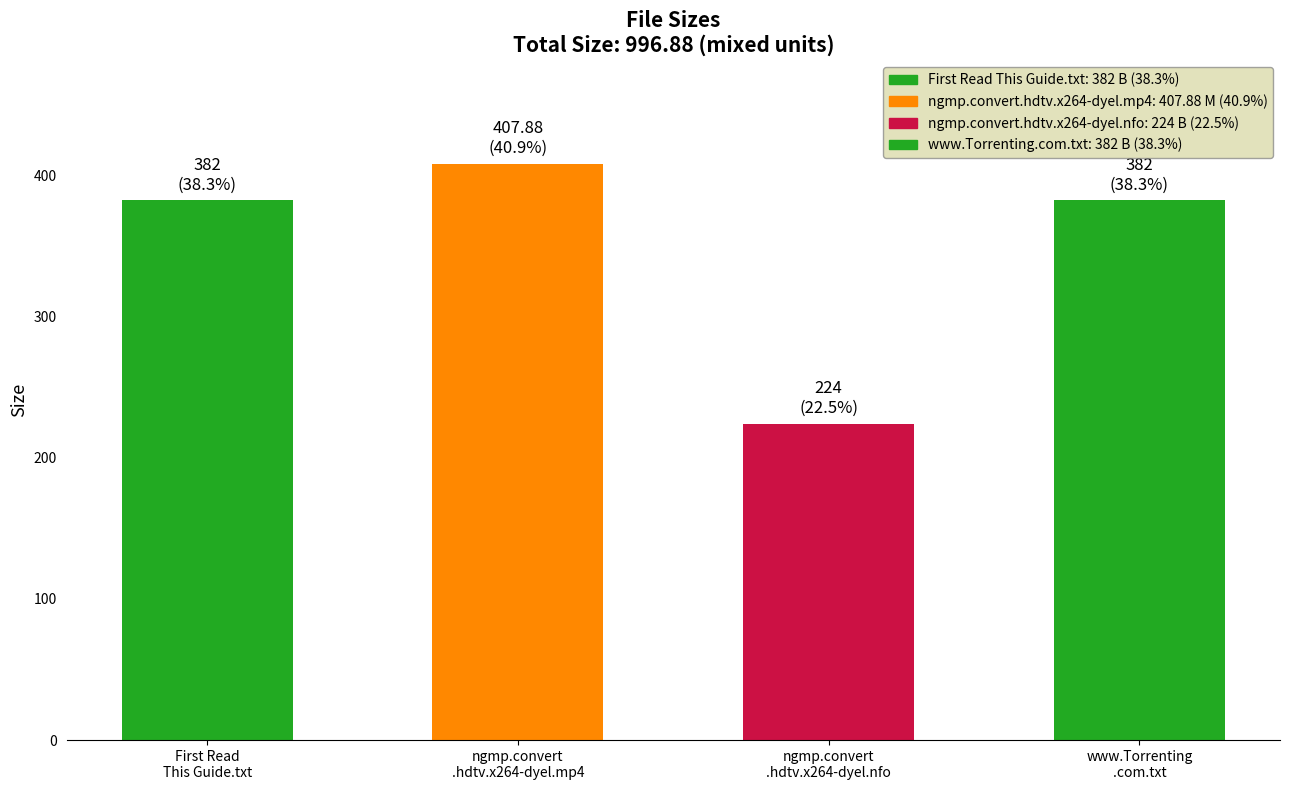

What position from the right is First Read
This Guide.txt?

4